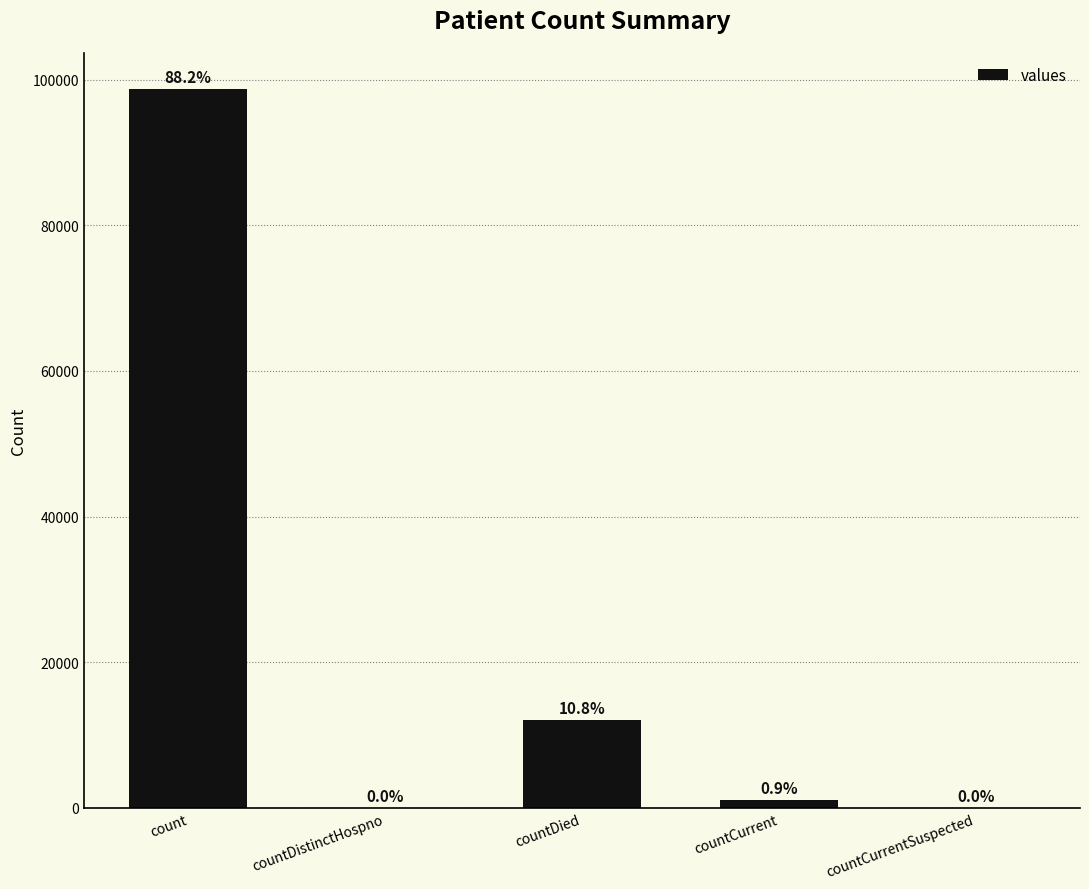

What is the label of the 2nd bar from the right?

countCurrent